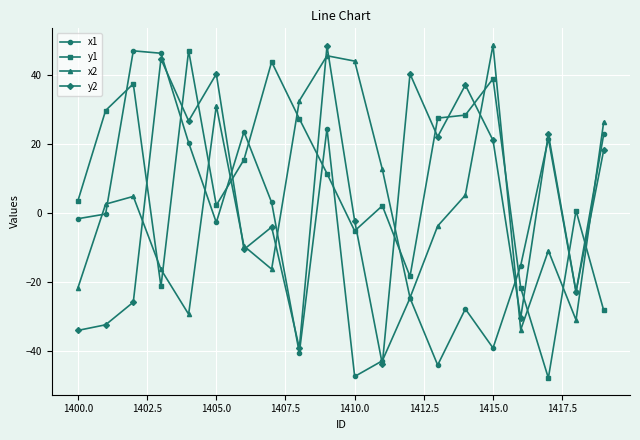

In x2, how many points are higher than both neighbors (excluding endpoints)?

5